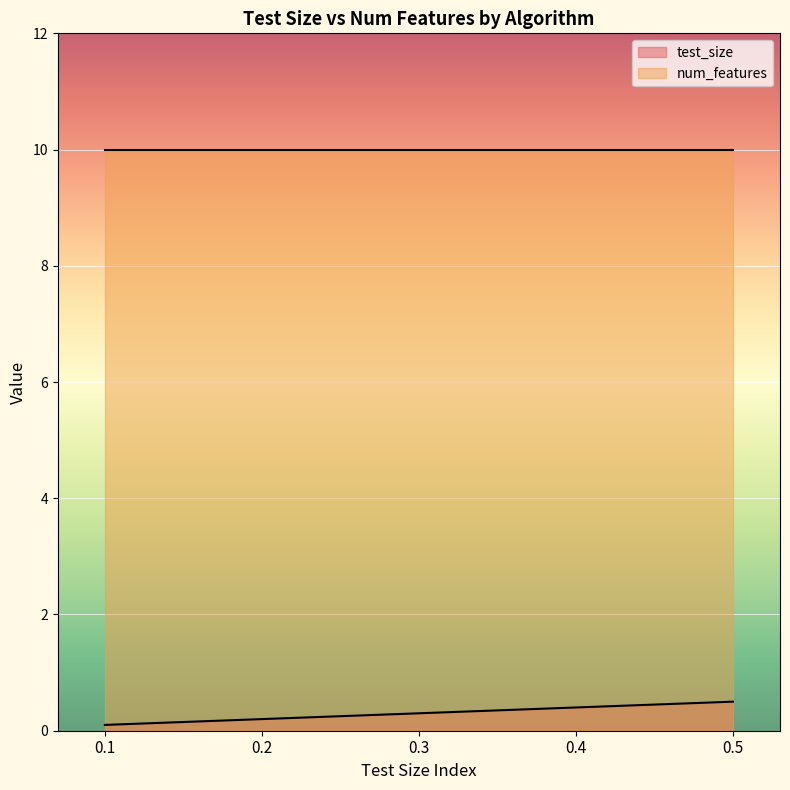

Does the chart display data point markers on the line(s)?

No